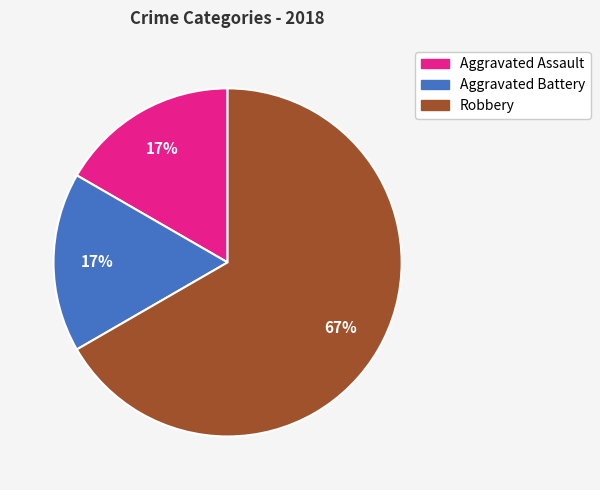

Does Robbery represent more than half of the total?

Yes